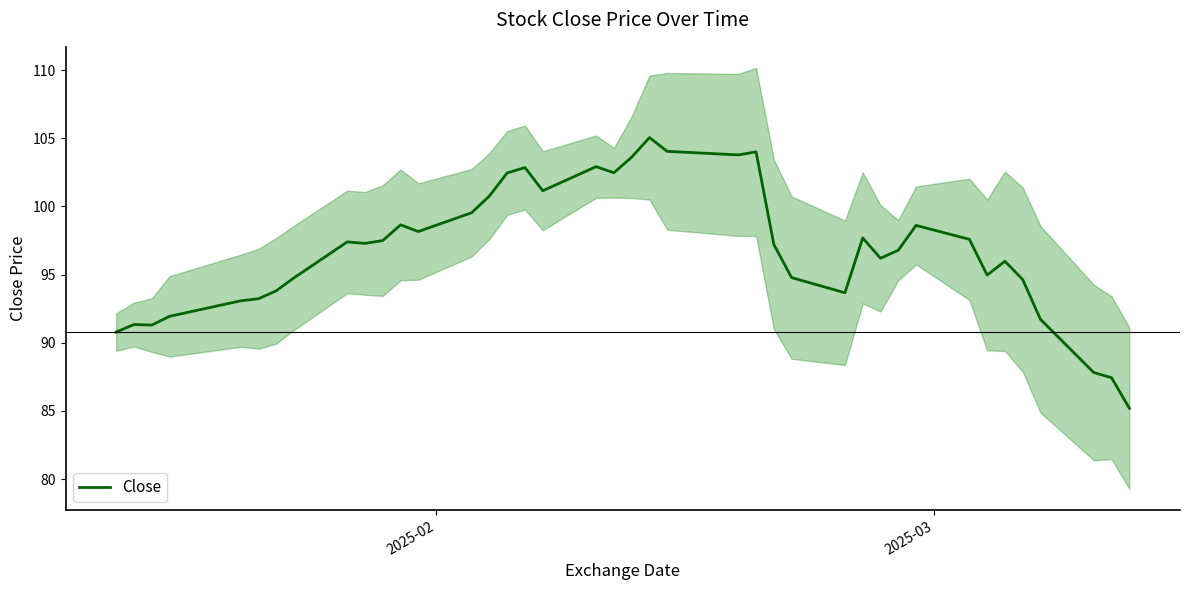

The chart shows a value of 139.0 at 7. True or false?

False